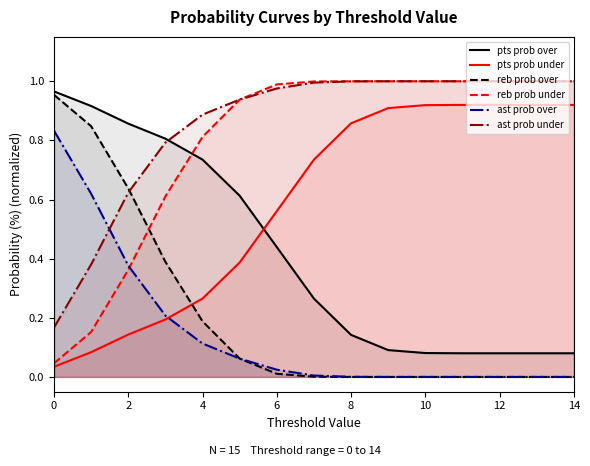

After their last crossing, which series has the higher values: ast prob over or pts prob under?

pts prob under